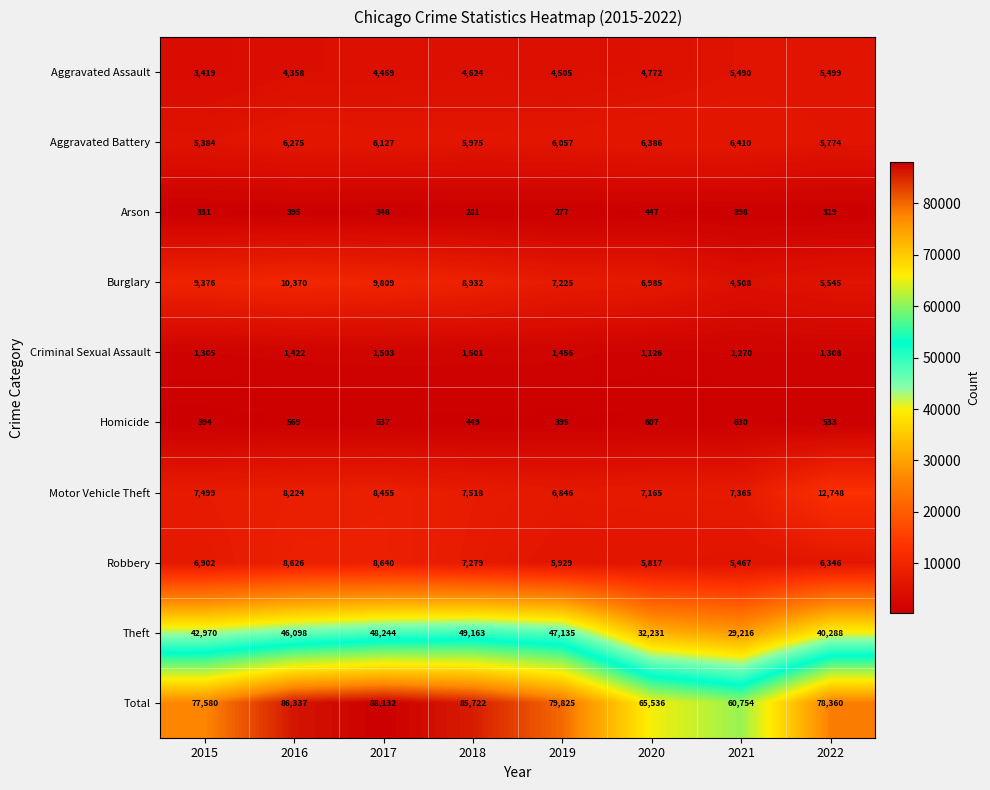

Is it true that Total equals 37385 at 2021?

False